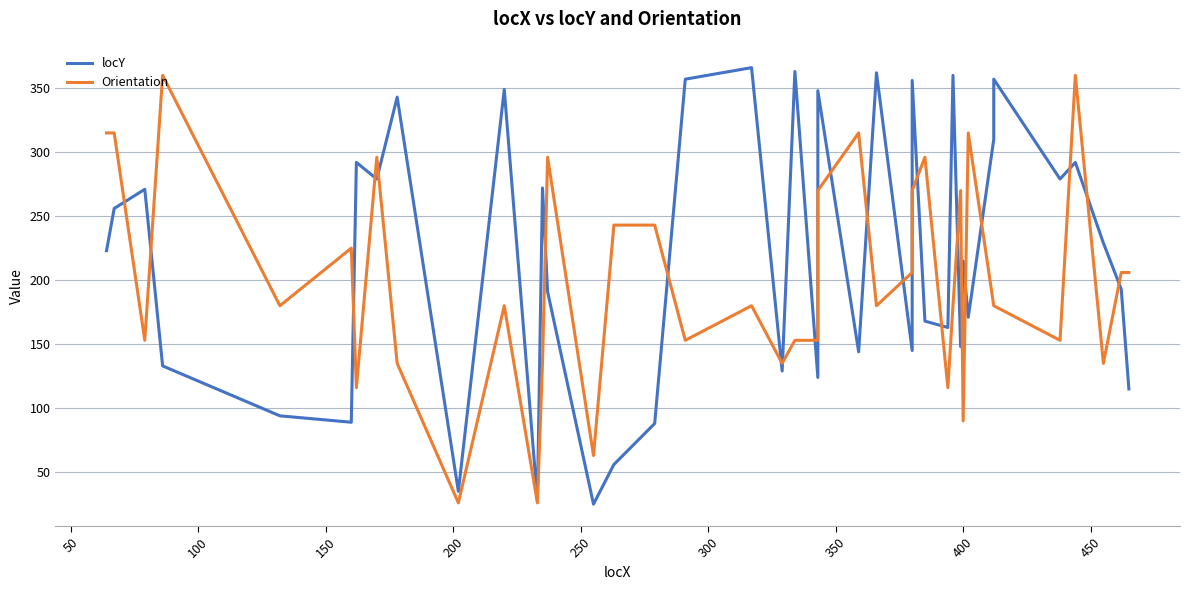

What is the minimum value for locY?

25